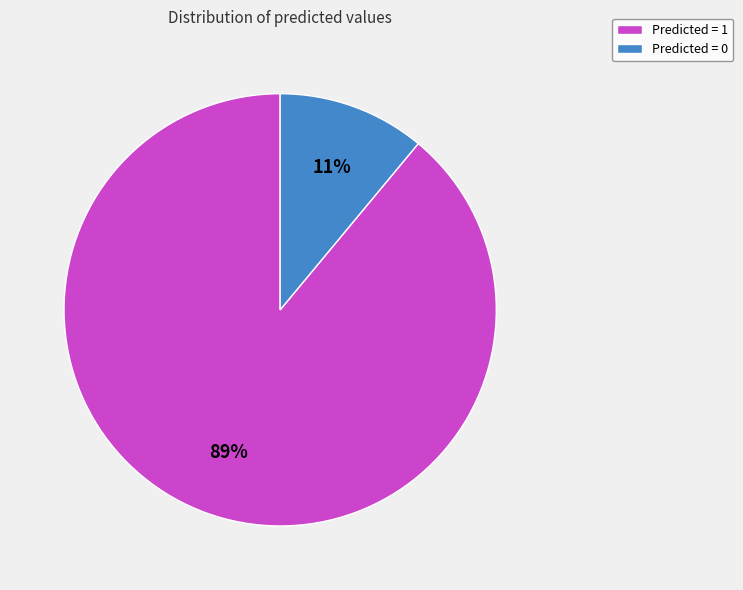

Rank the categories by value from lowest to highest.

Predicted = 0, Predicted = 1